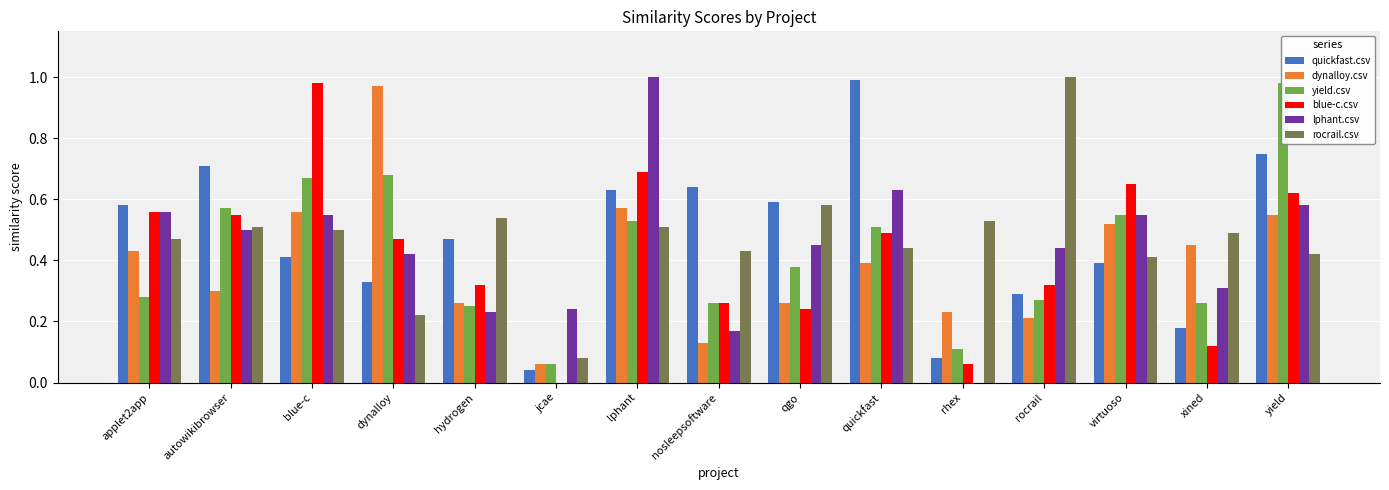

What is the greatest value displayed?

1.0